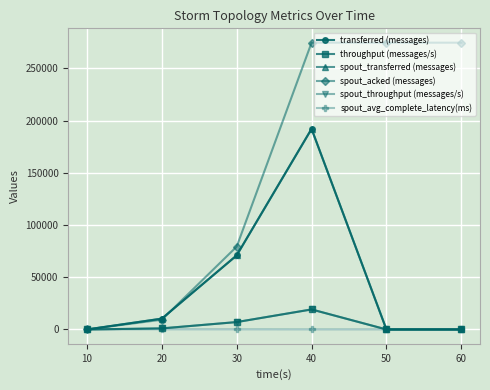

Does the chart have visible grid lines?

Yes